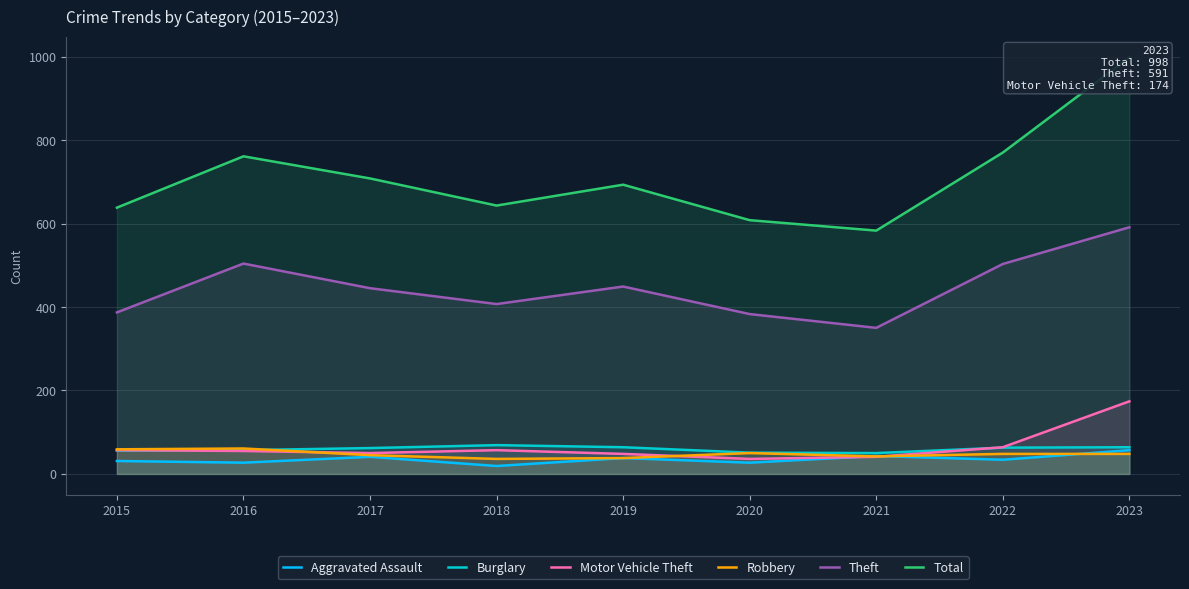

How many values in the Aggravated Assault series exceed 34?

4